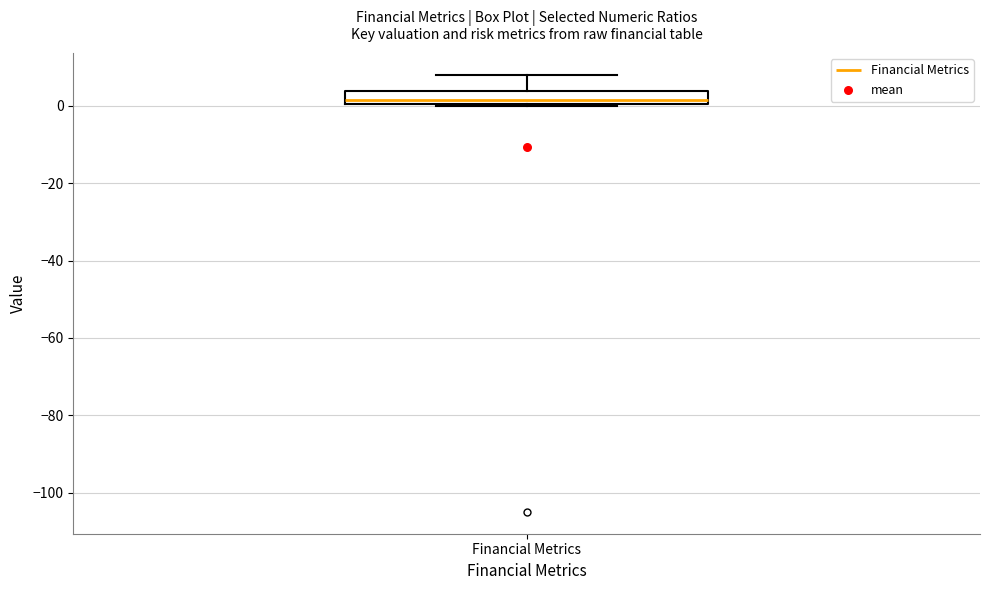

Where is the upper edge of the box for Financial Metrics on the y-axis? The values are not printed on the chart, so give them approximately, as read against the axis.

4